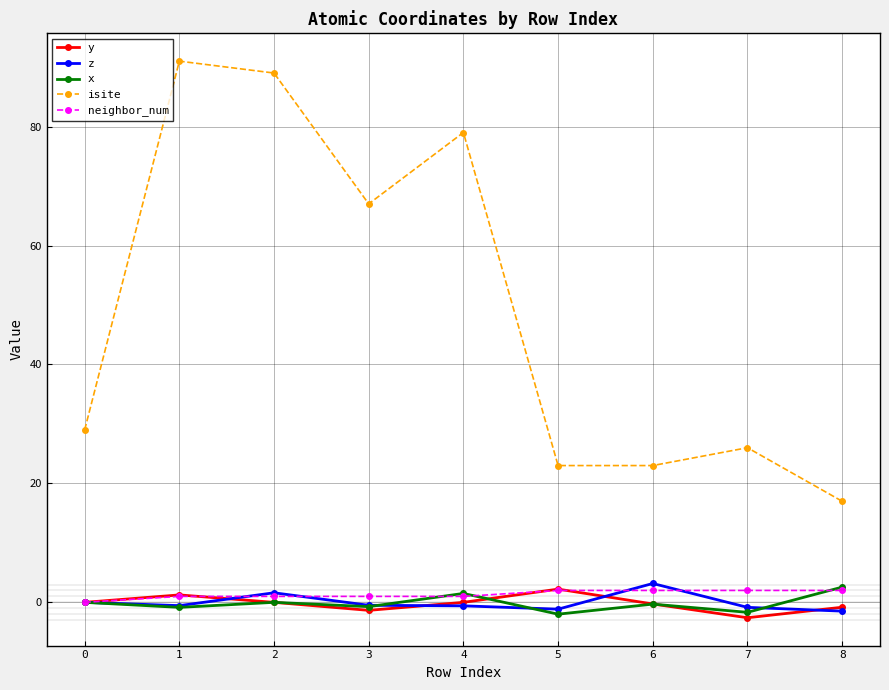

Which series has the largest total across all categories?

isite